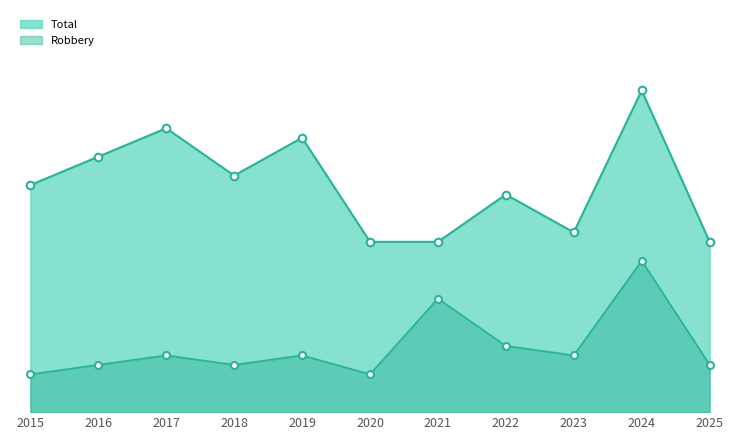

What is the total value across all series at 2022?

30